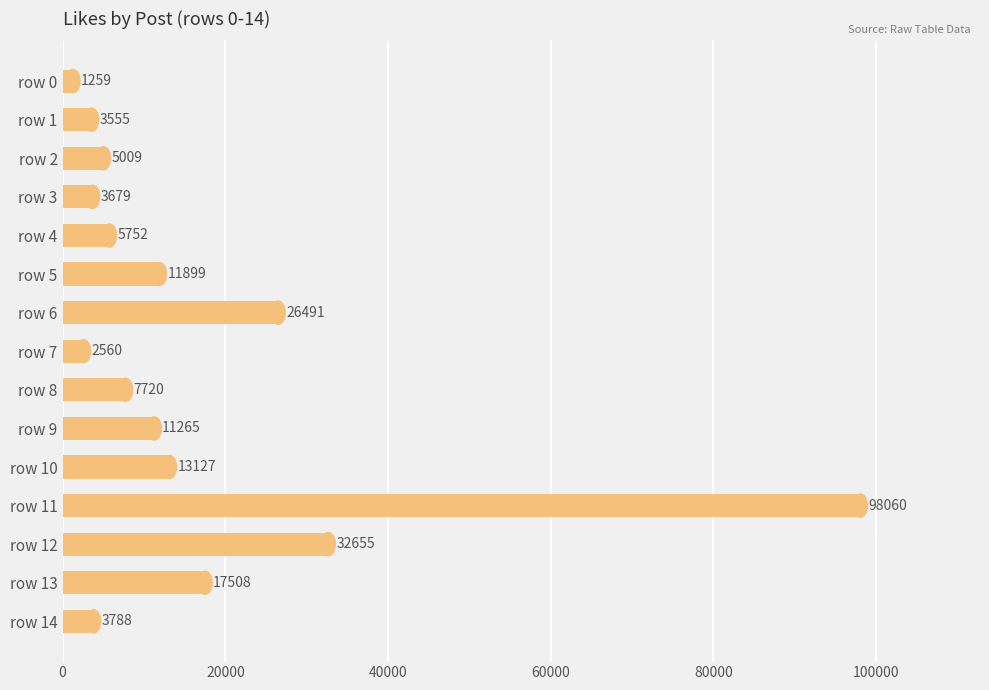

Count the number of data series in this chart.

1